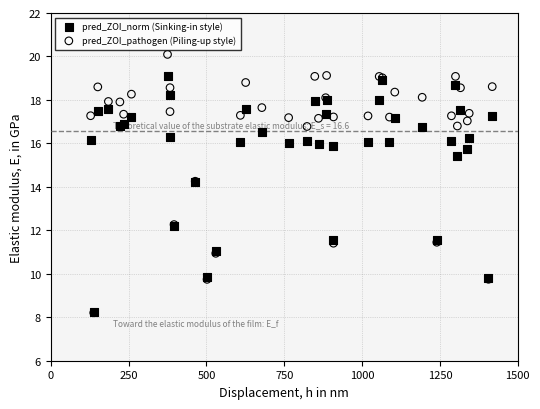

Which series contains the highest Y value?

pred_ZOI_pathogen (Piling-up style)